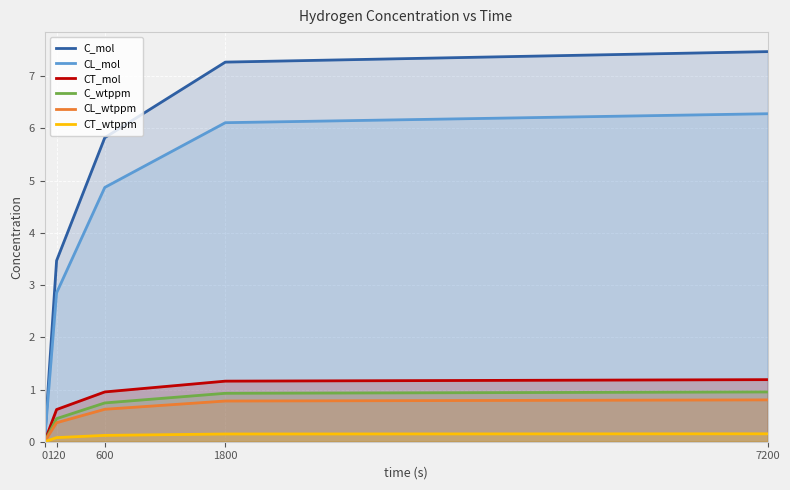

True or false: C_wtppm and CT_mol intersect in this chart.

False